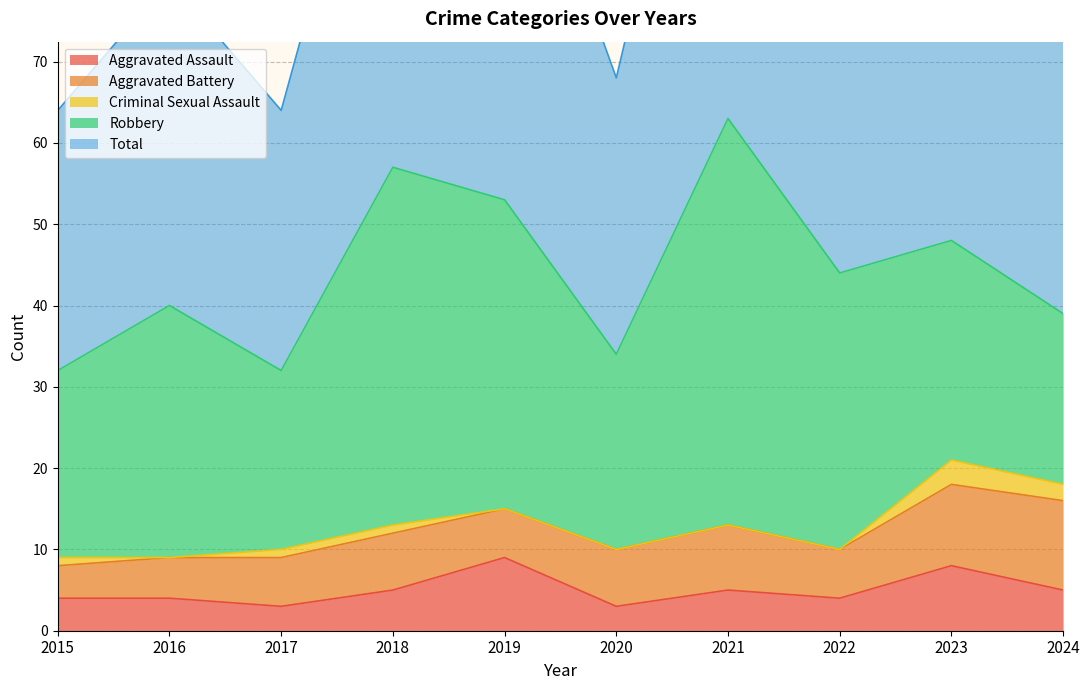

Which series has the largest range (max minus min)?

Total